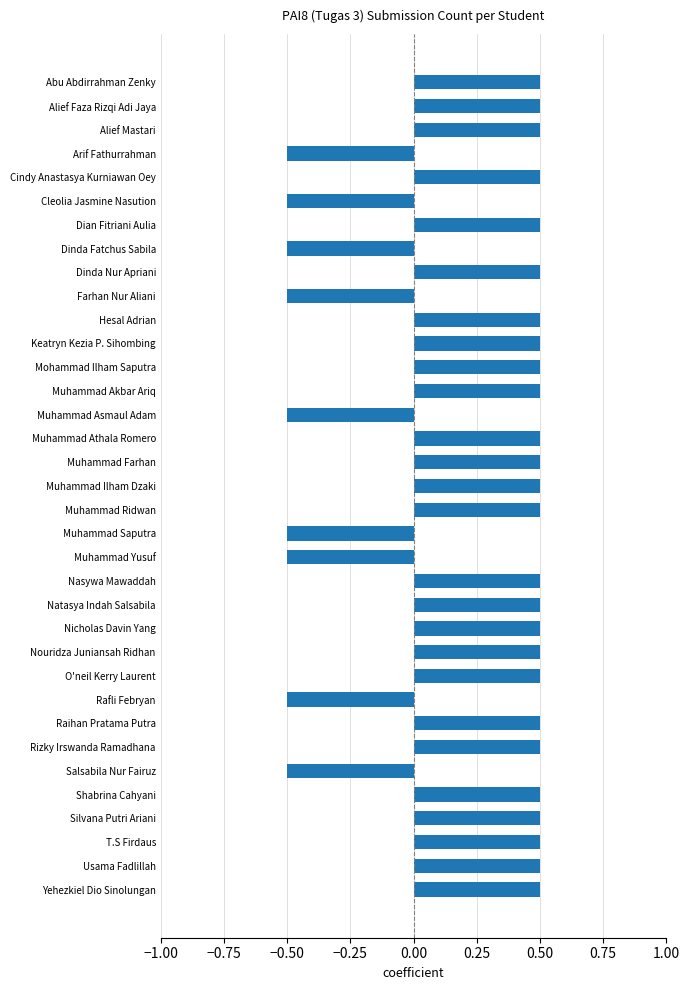

What is the value of the 21st bar from the top?

-0.5